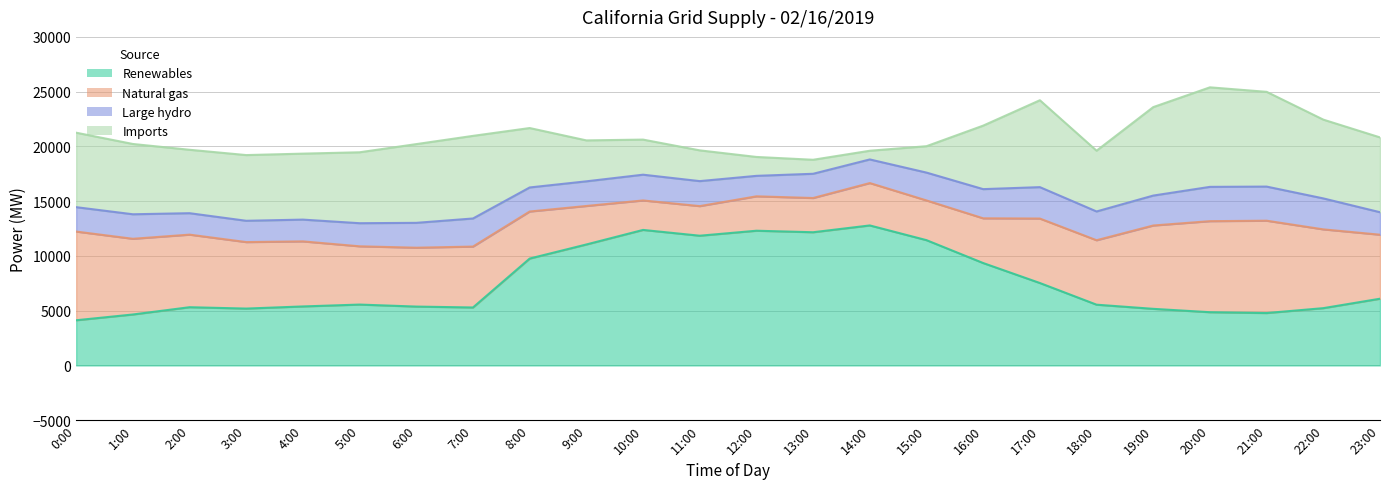

Which series changed the most between 9:00 and 15:00?

Imports